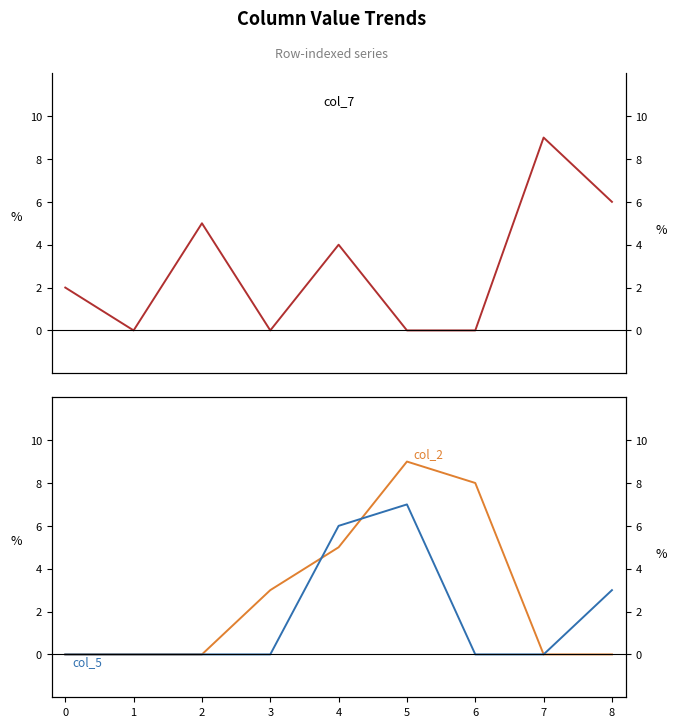

In col_5, how many points are higher than both neighbors (excluding endpoints)?

1